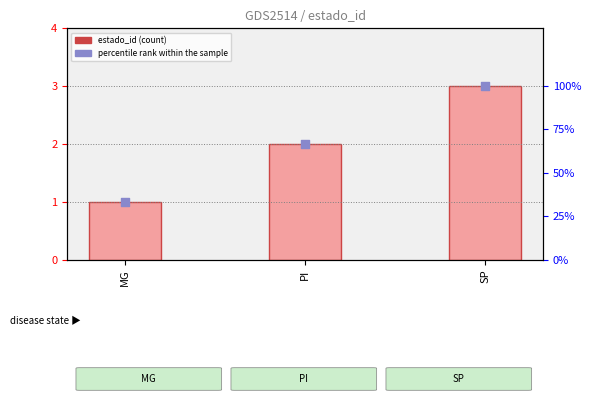

Which series contains the highest Y value?

percentile rank within the sample